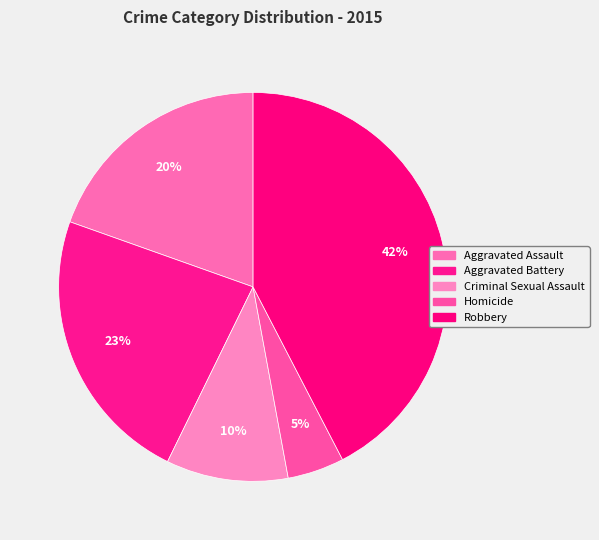

Which slice is the largest?

Robbery